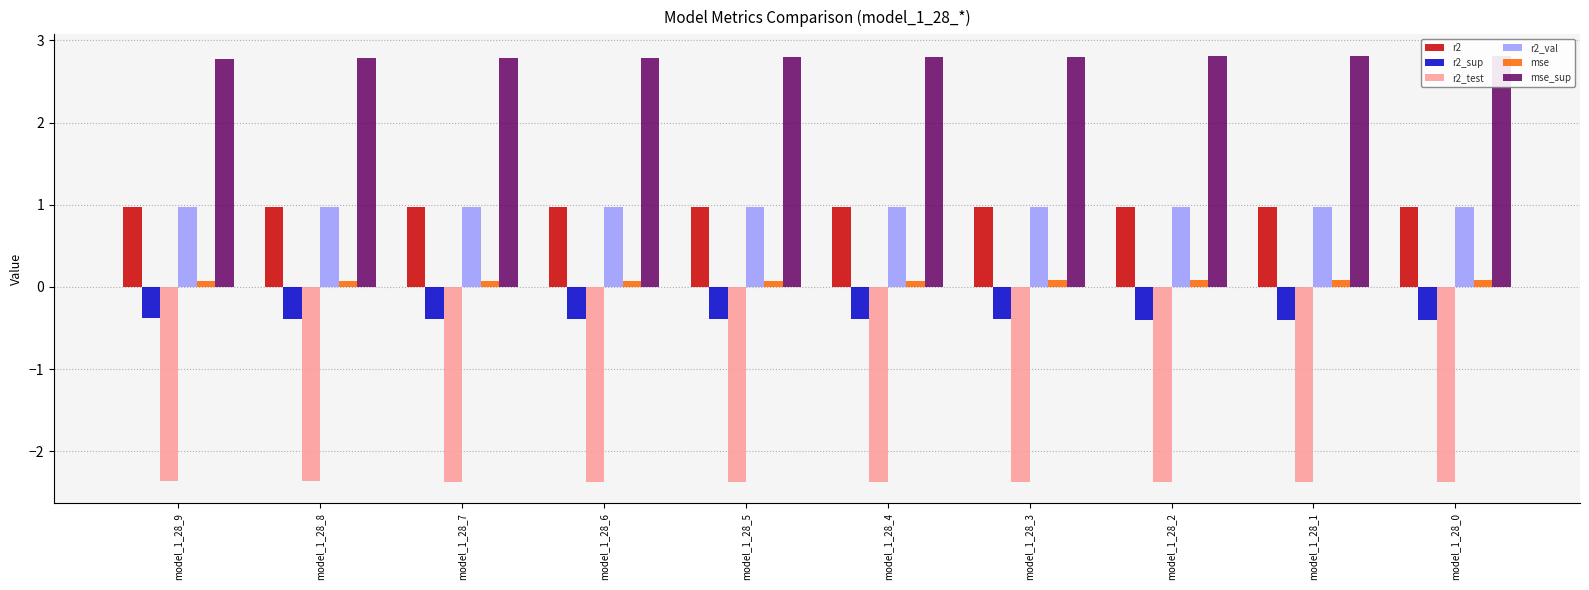

Read the r2_sup value at model_1_28_7.

-0.4